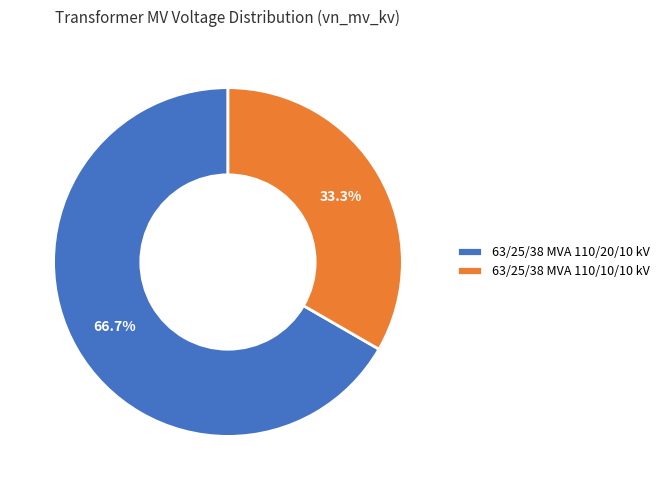

What percentage do 63/25/38 MVA 110/20/10 kV and 63/25/38 MVA 110/10/10 kV together represent?

100.0%